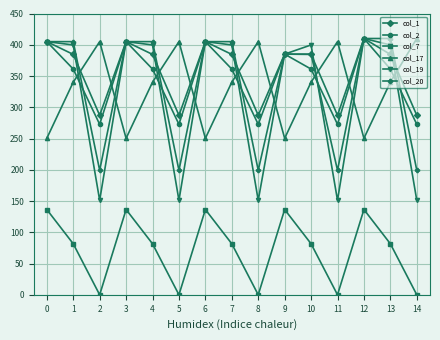

Does the chart display data point markers on the line(s)?

Yes